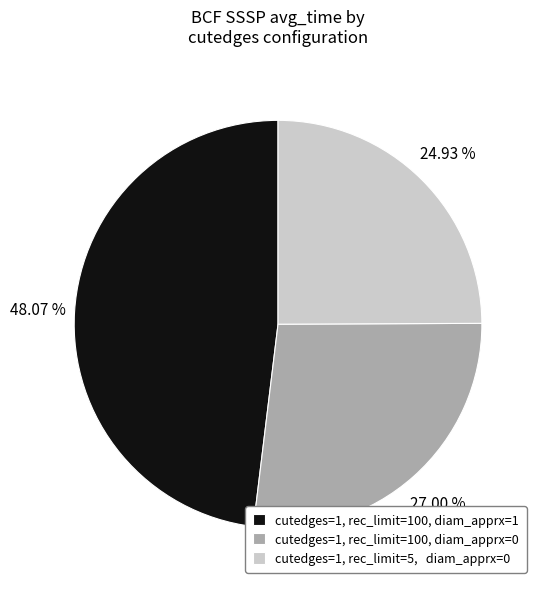

Combined, do cutedges=1, rec_limit=100, diam_apprx=0 and cutedges=1, rec_limit=100, diam_apprx=1 account for over 50%?

Yes